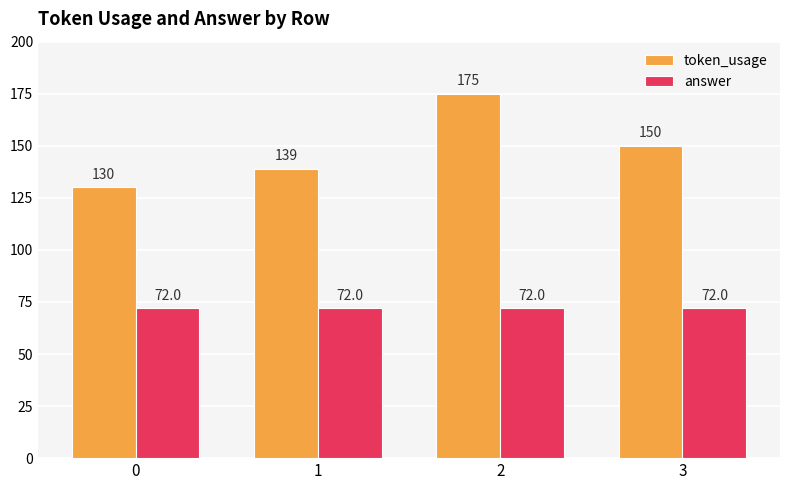

At 2, list the series in order from largest to smallest.

token_usage, answer